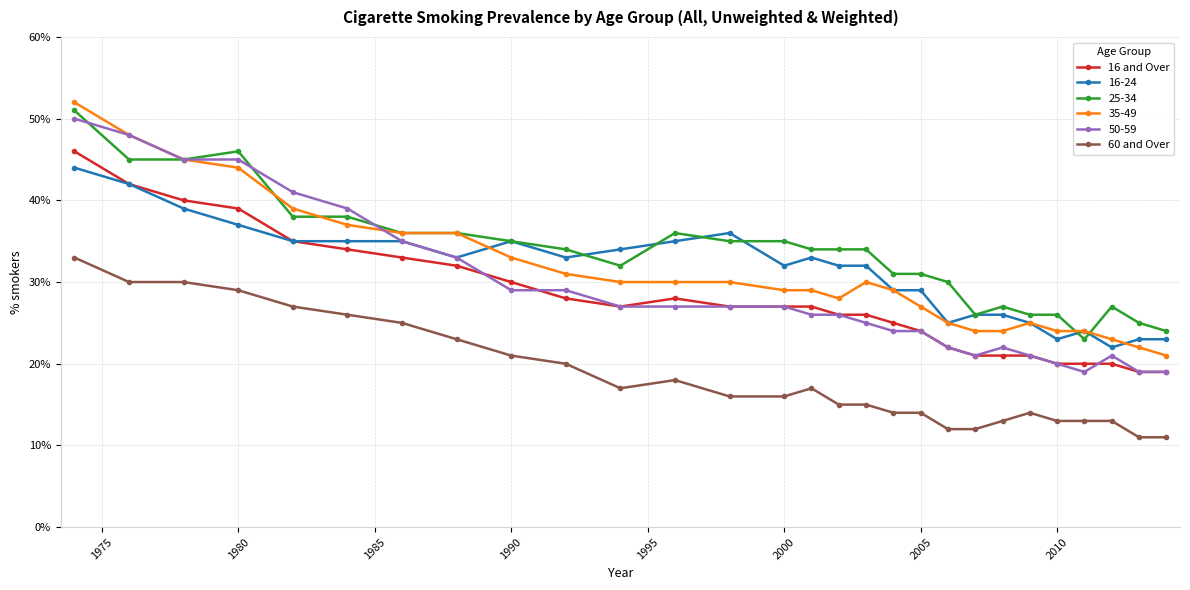

True or false: 16 and Over and 60 and Over cross at least once.

False